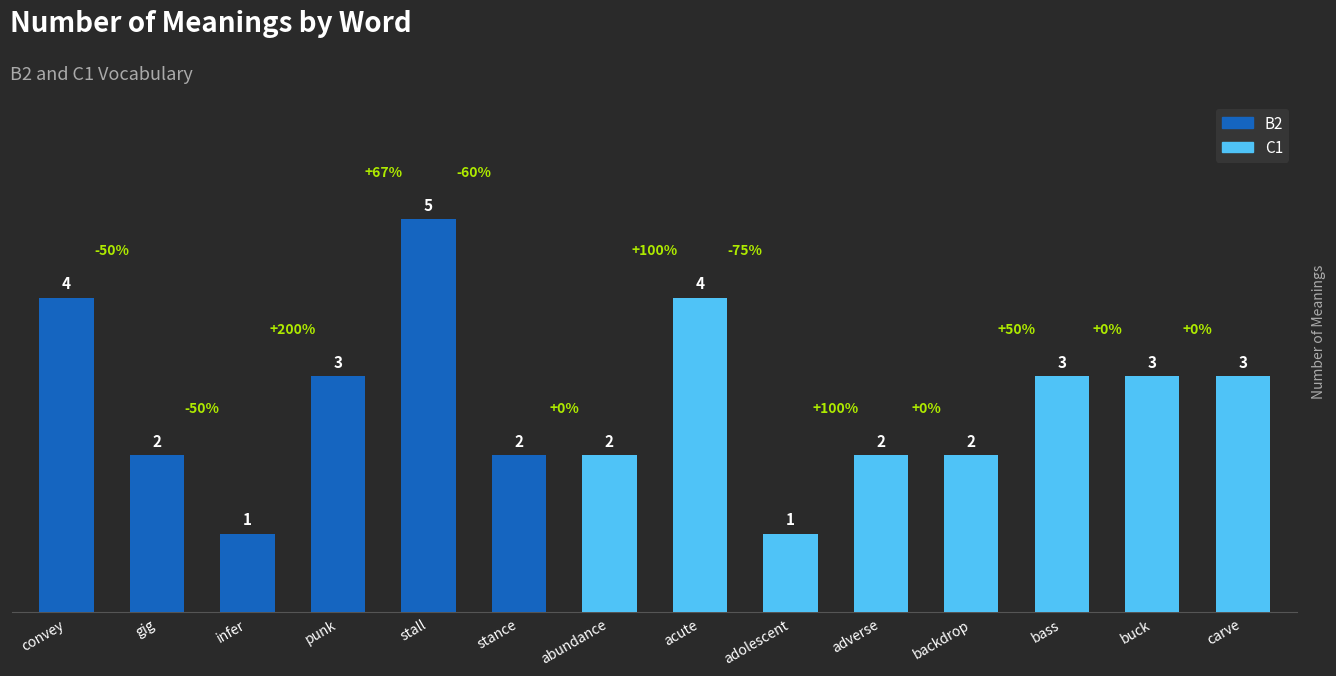

Where does the data first go above 3?

convey